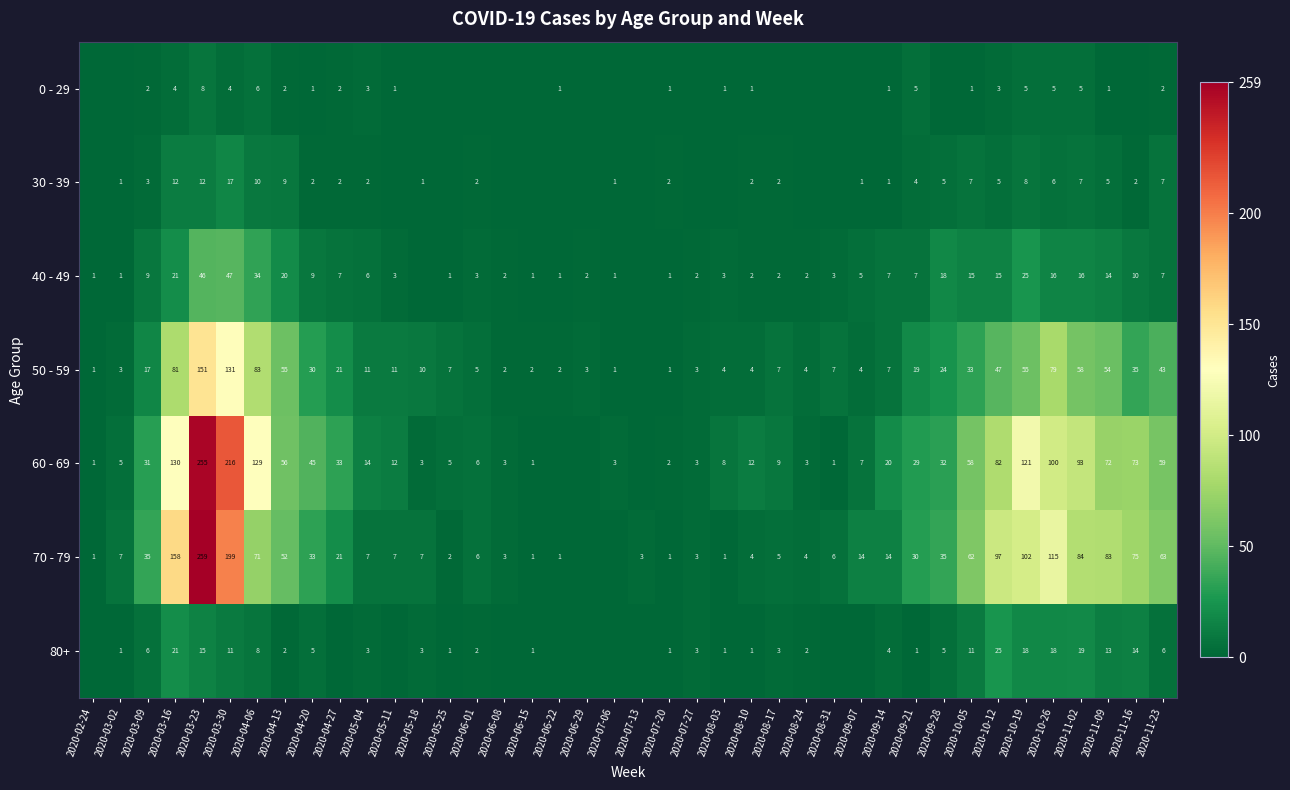

Which series changed the most between 2020-04-13 and 2020-08-10?

50 - 59